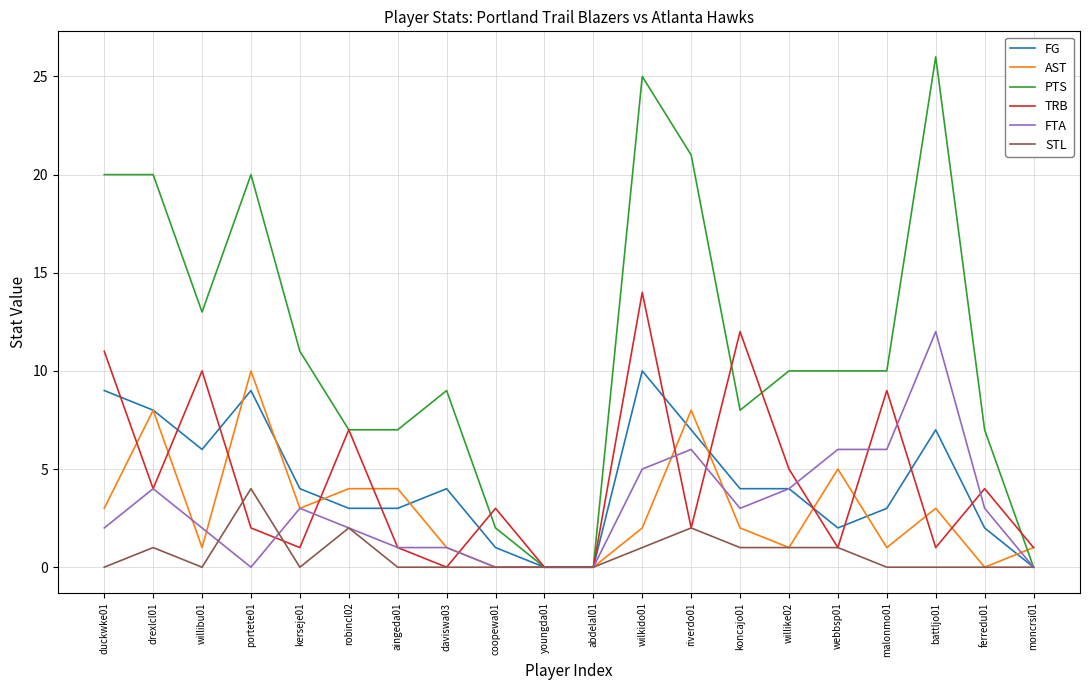

Is the value of PTS at malonmo01 greater than the value of FTA at youngda01?

Yes